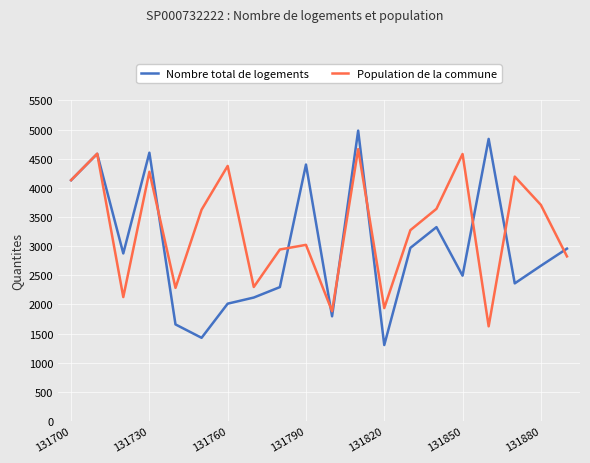

True or false: Nombre total de logements has more than 1 points higher than both neighbors.

True